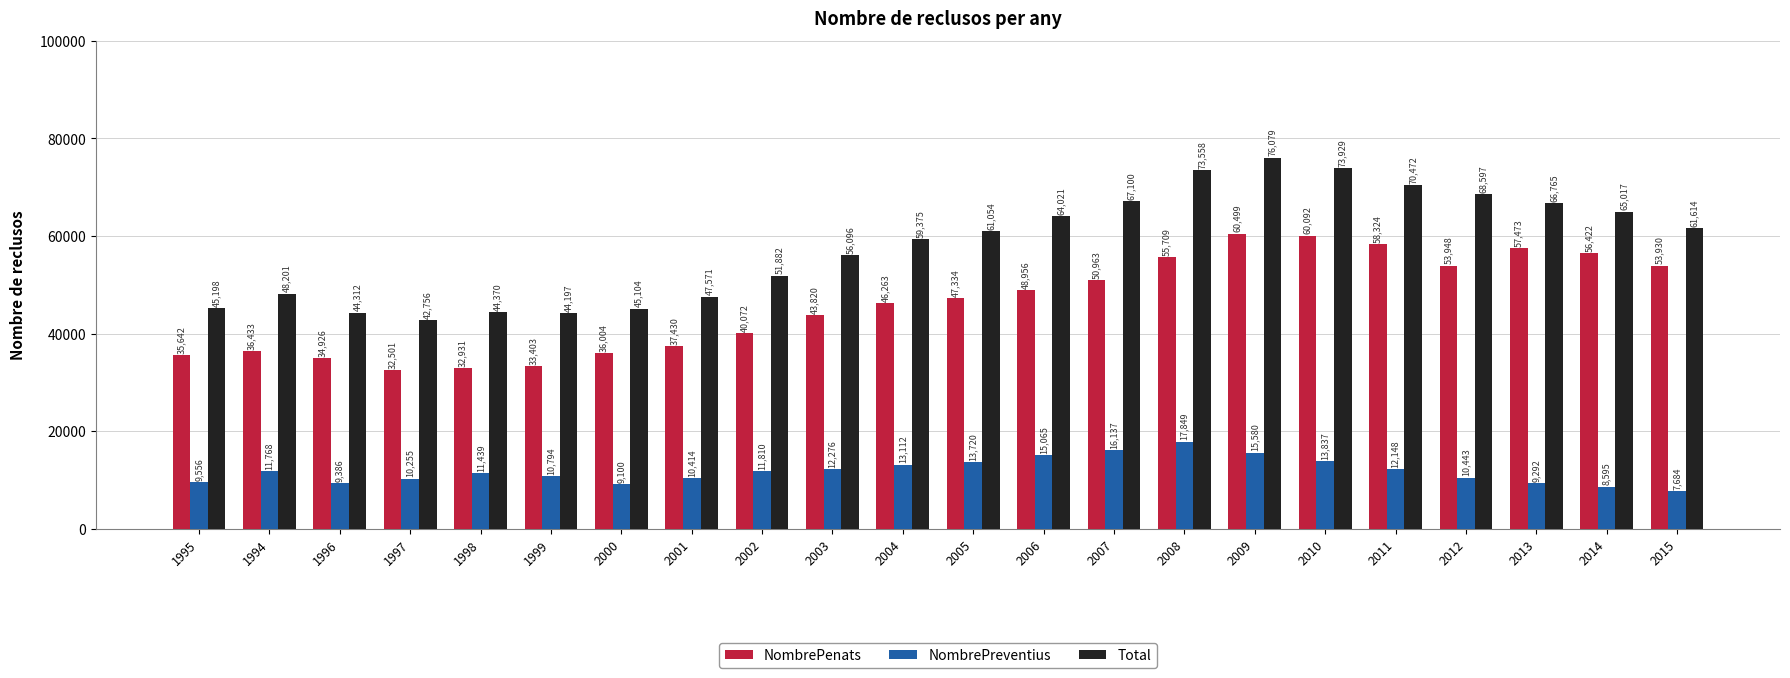

What is the difference between the Total values at 1998 and 2009?

31709